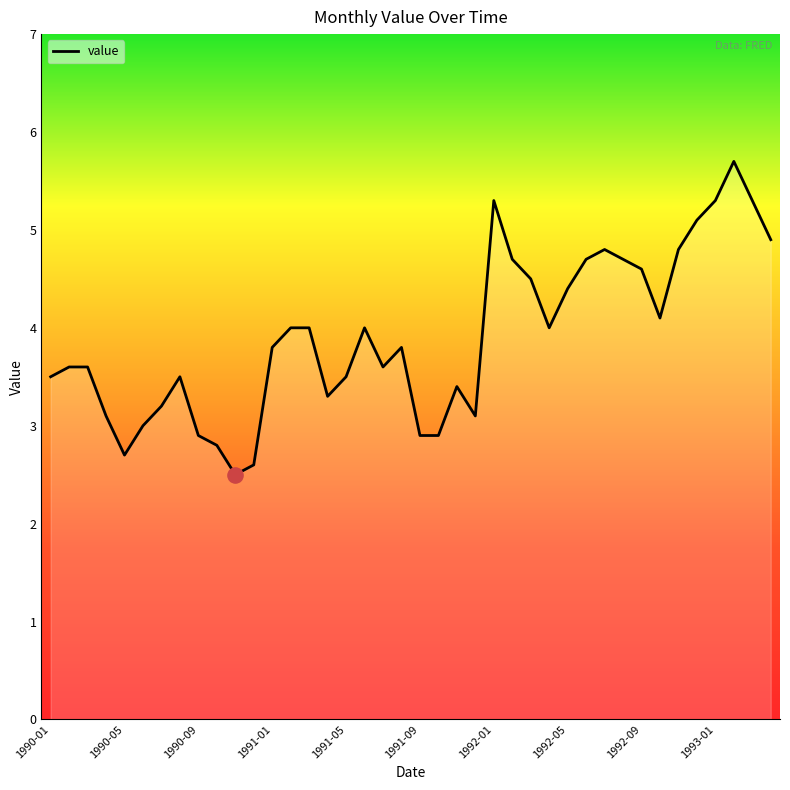

What is the minimum value shown in the chart?

2.5